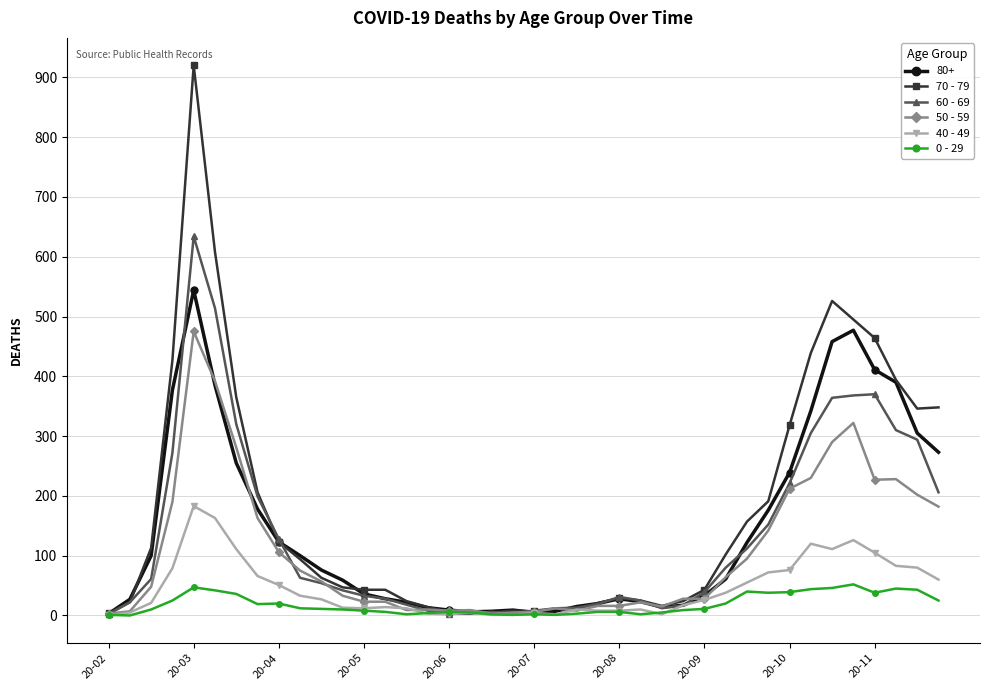

True or false: 50 - 59 has more than 2 interior local peaks.

True